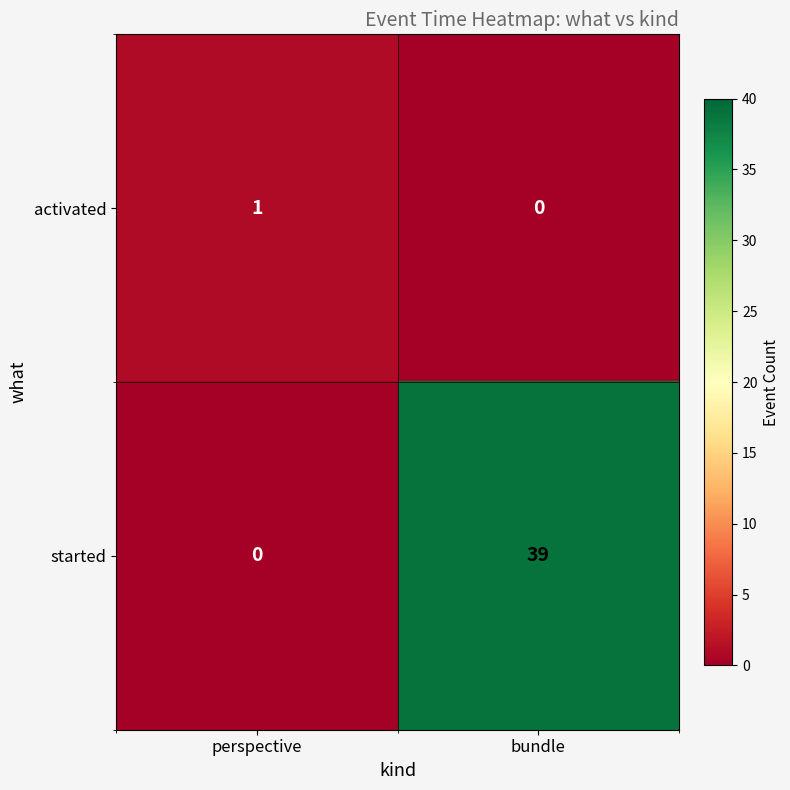

Which series changed the most between perspective and bundle?

started